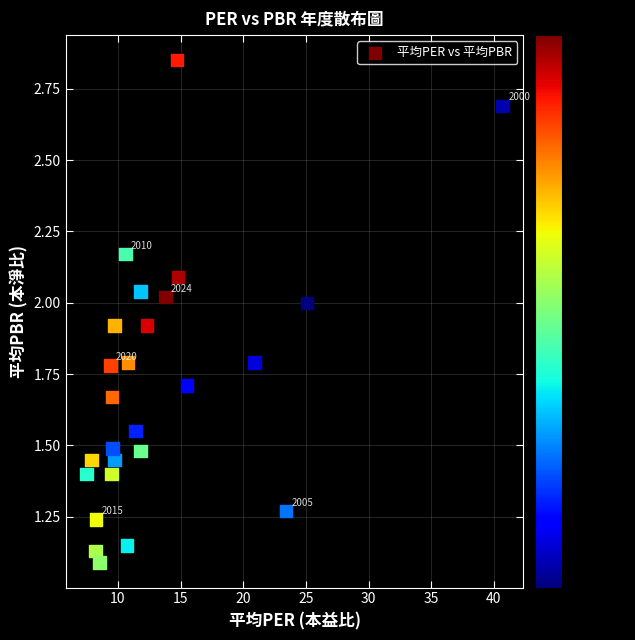

What is the range of X values (max minus min)?

33.2